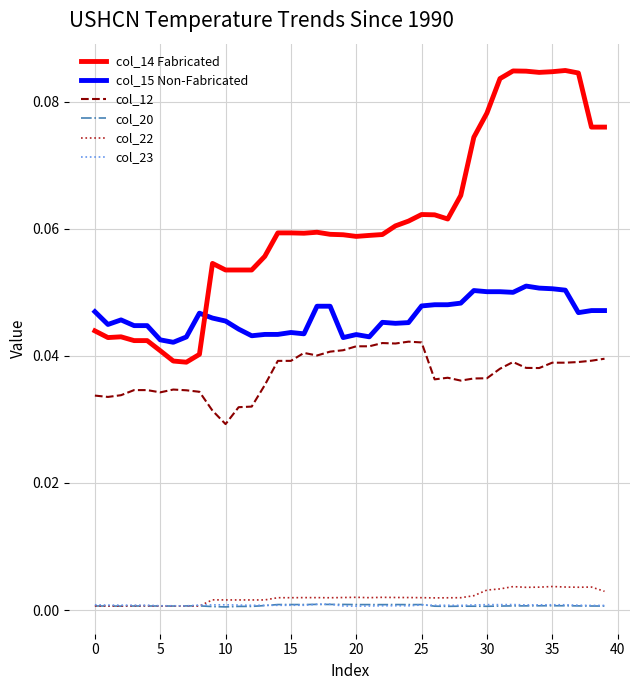

How many lines are shown in the chart?

6